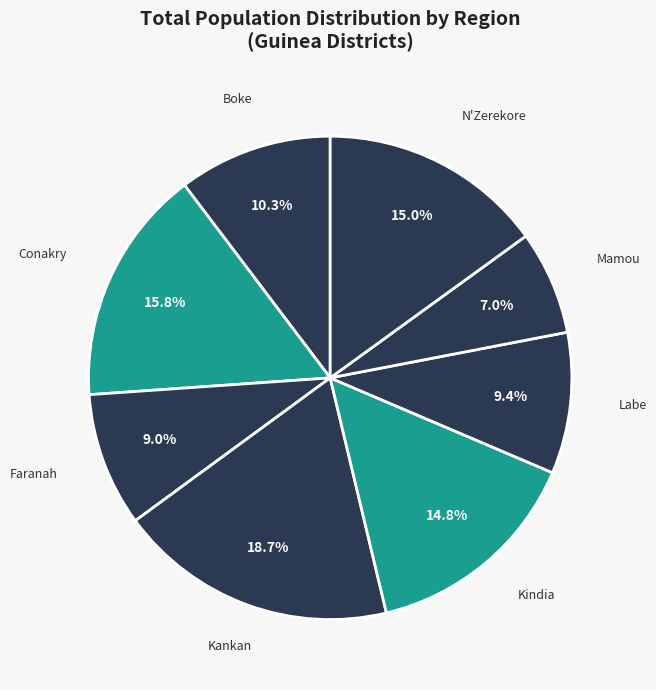

What is the ratio of the value at Mamou to the value at N'Zerekore?

0.5